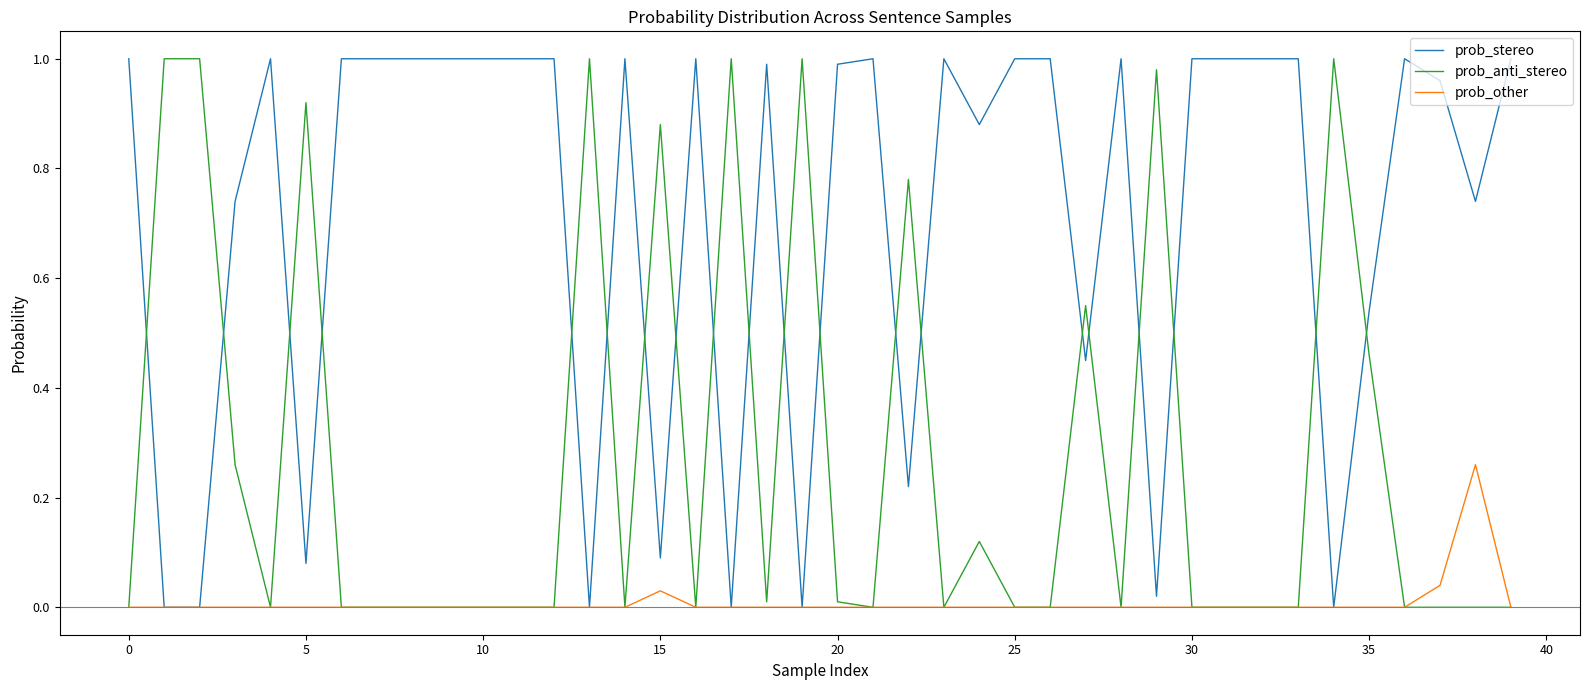

How many times do prob_stereo and prob_anti_stereo cross each other?

20